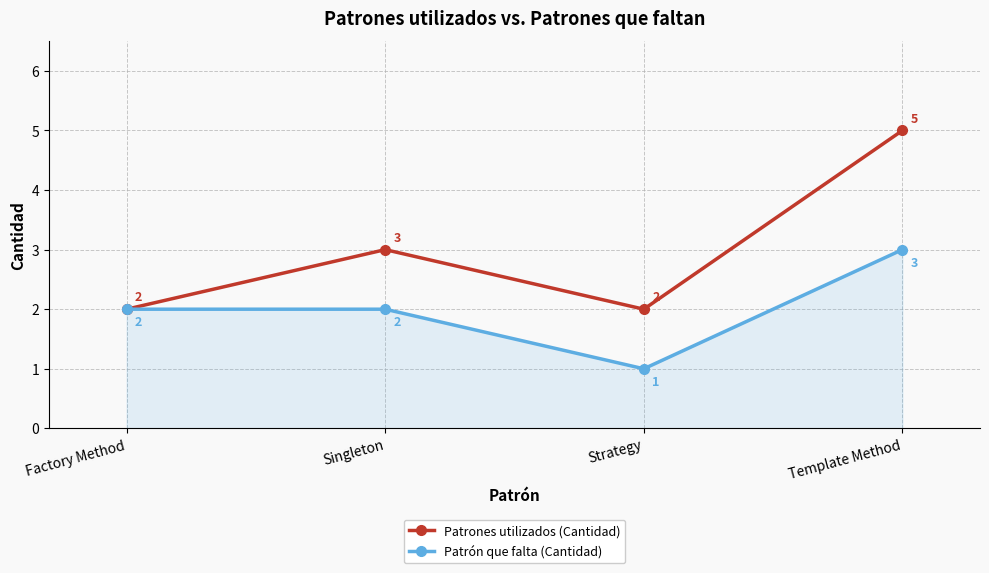

How many Patrones utilizados (Cantidad) values are between 2 and 5?

4